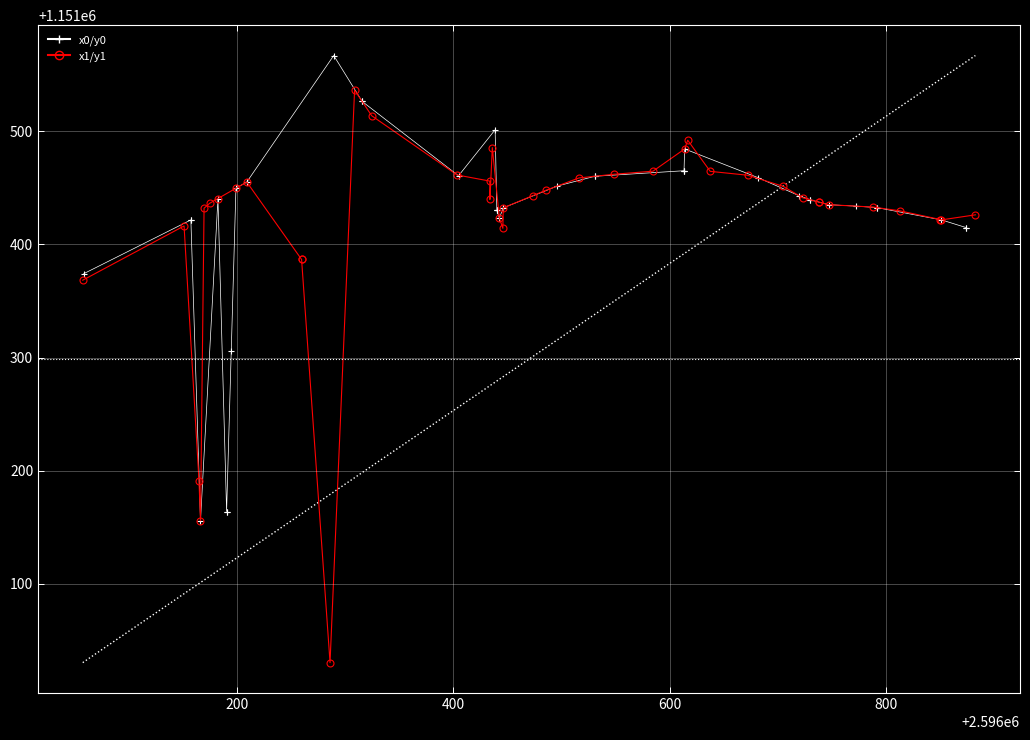

Rank the series by their maximum value, from highest to lowest.

x0/y0, x1/y1